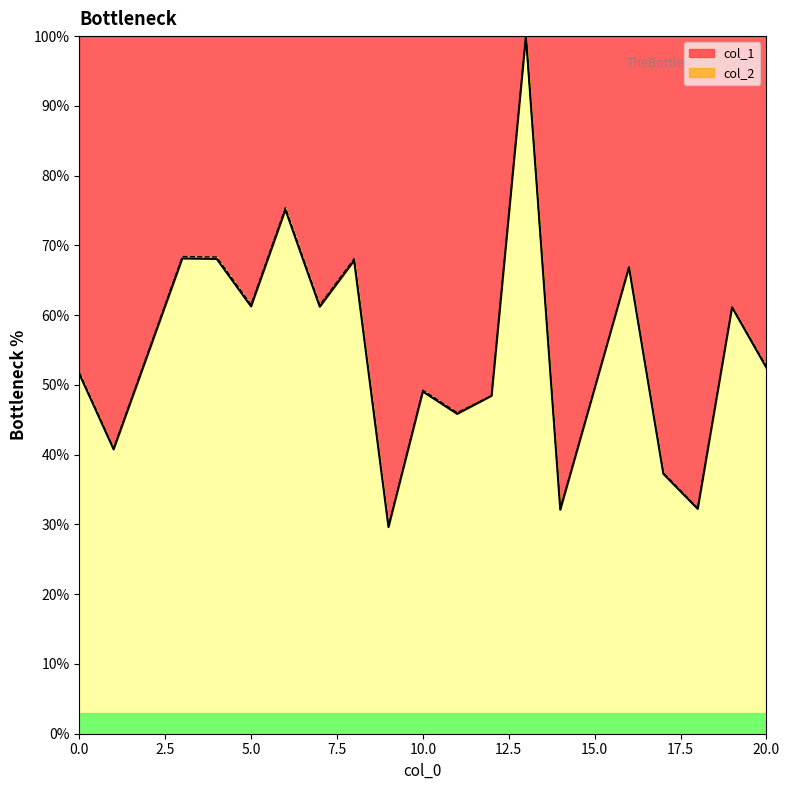

Between which two adjacent categories do col_1 and col_2 first intersect?

11 and 12